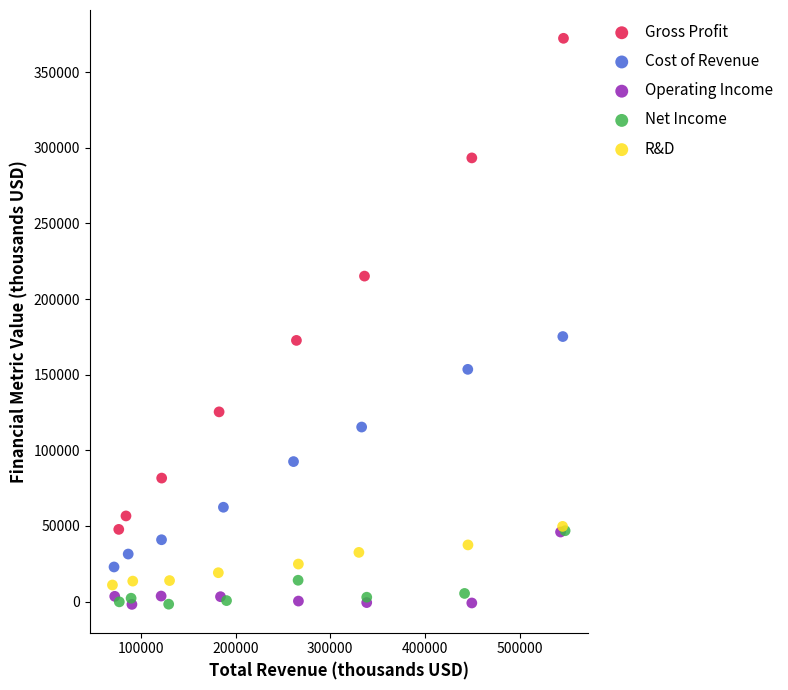

Which series has the largest Y range (max minus min)?

Gross Profit